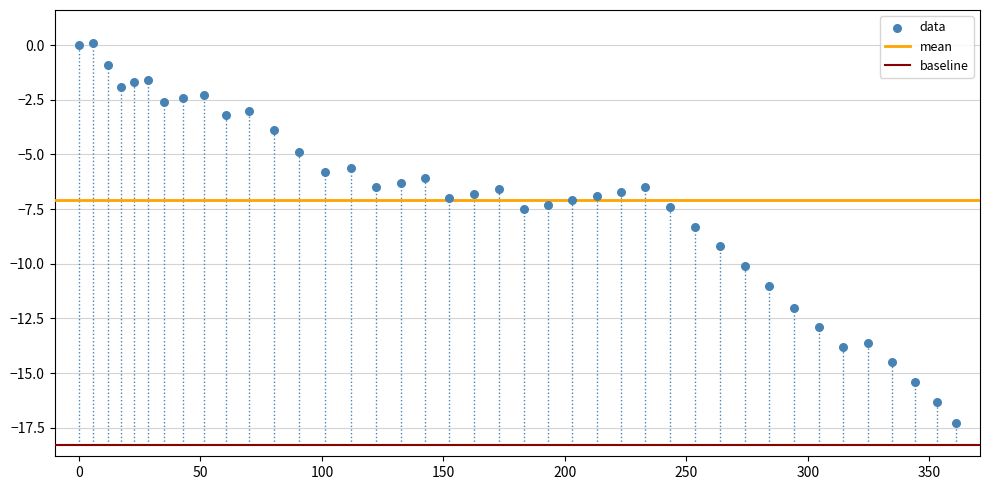

What is the range of Y values (max minus min)?

17.4